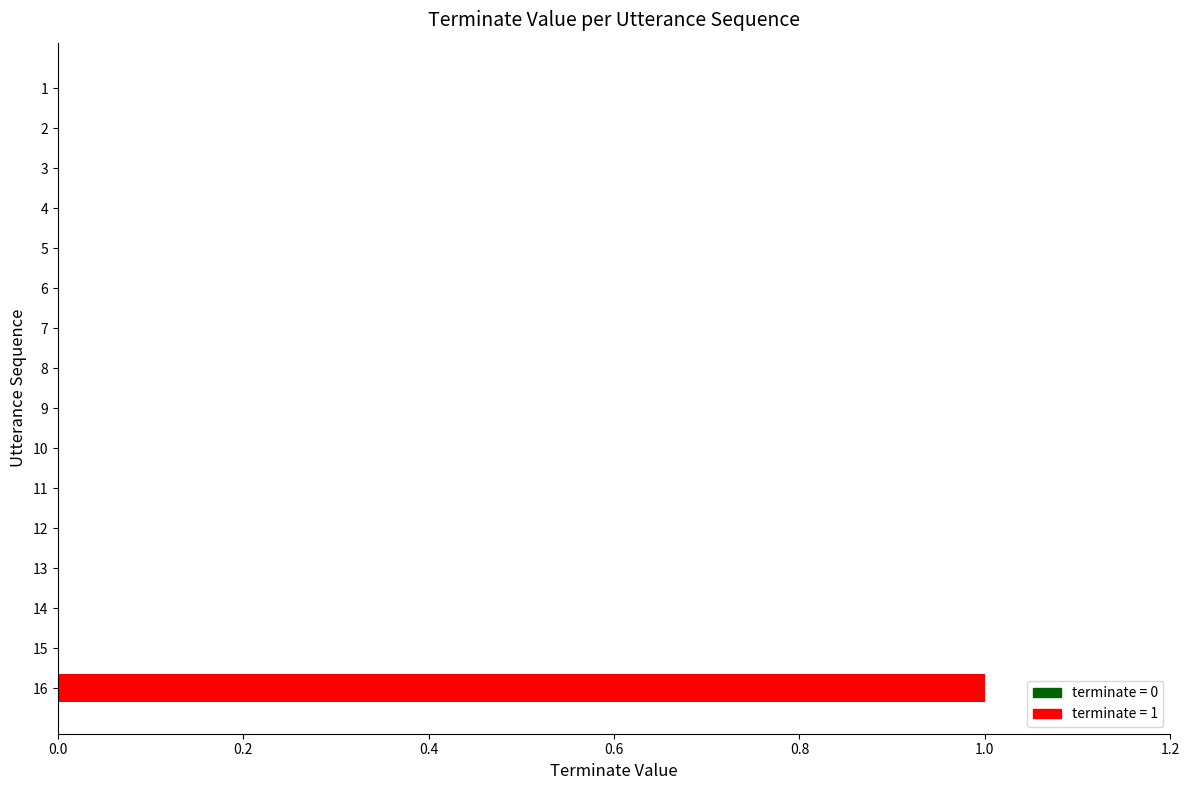

Is it true that the value at 2 is 0?

True